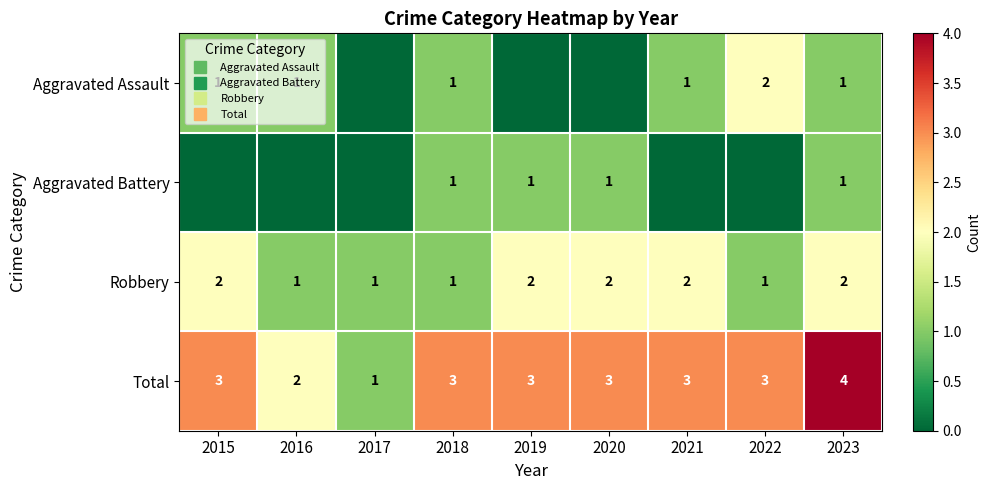

Rank the series by their maximum value, from highest to lowest.

Total, Aggravated Assault, Robbery, Aggravated Battery